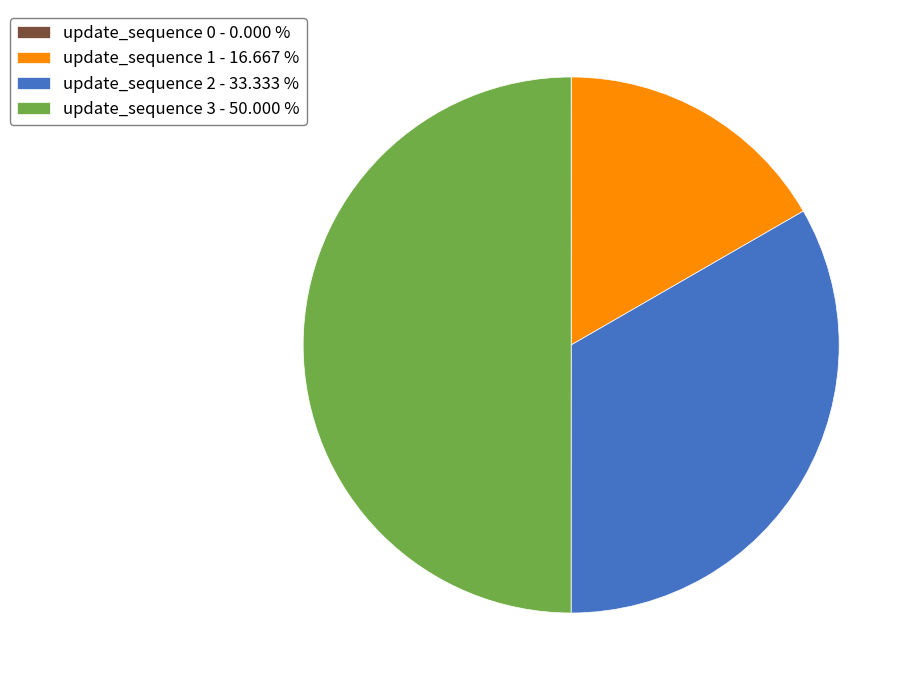

Which has a higher value, update_sequence 2 - 33.333 % or update_sequence 1 - 16.667 %?

update_sequence 2 - 33.333 %